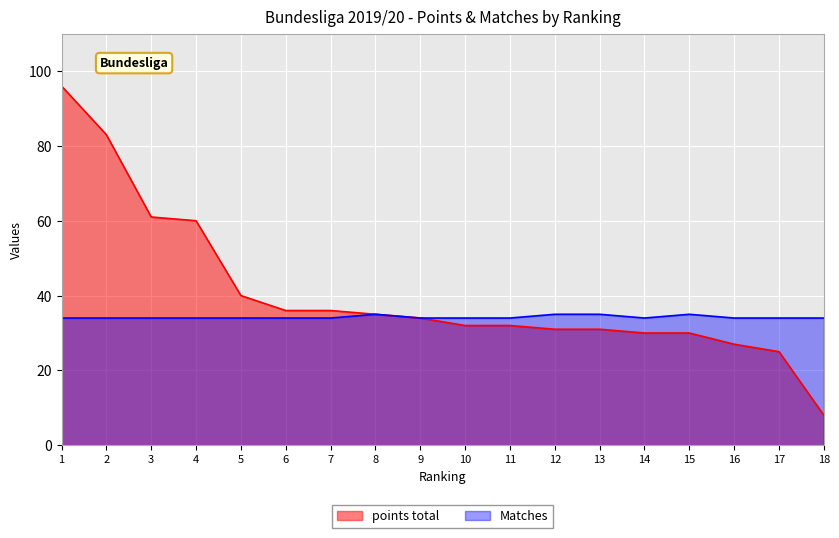

True or false: points total and Matches intersect in this chart.

False